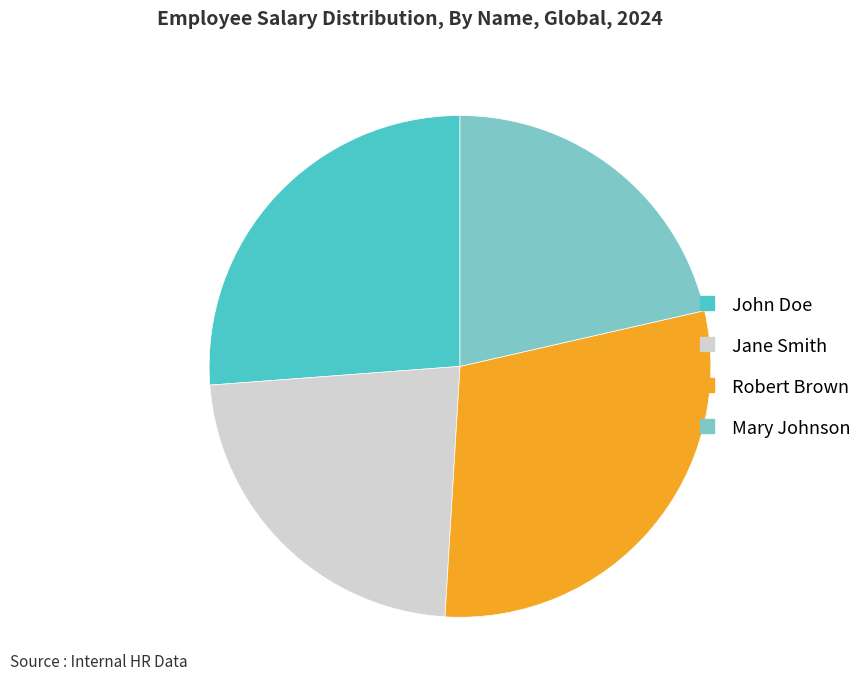

Rank the categories by value from highest to lowest.

Robert Brown, John Doe, Jane Smith, Mary Johnson